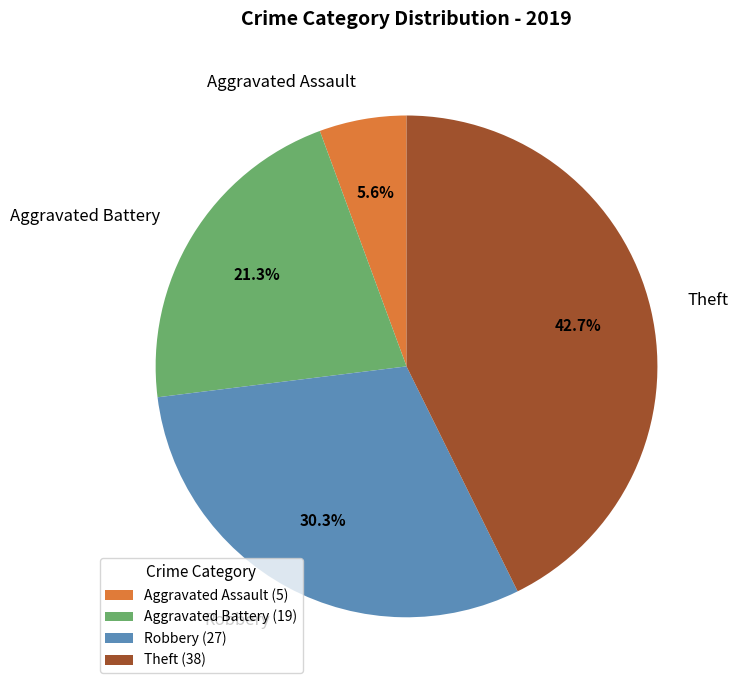

Rank the categories by value from lowest to highest.

Aggravated Assault, Aggravated Battery, Robbery, Theft